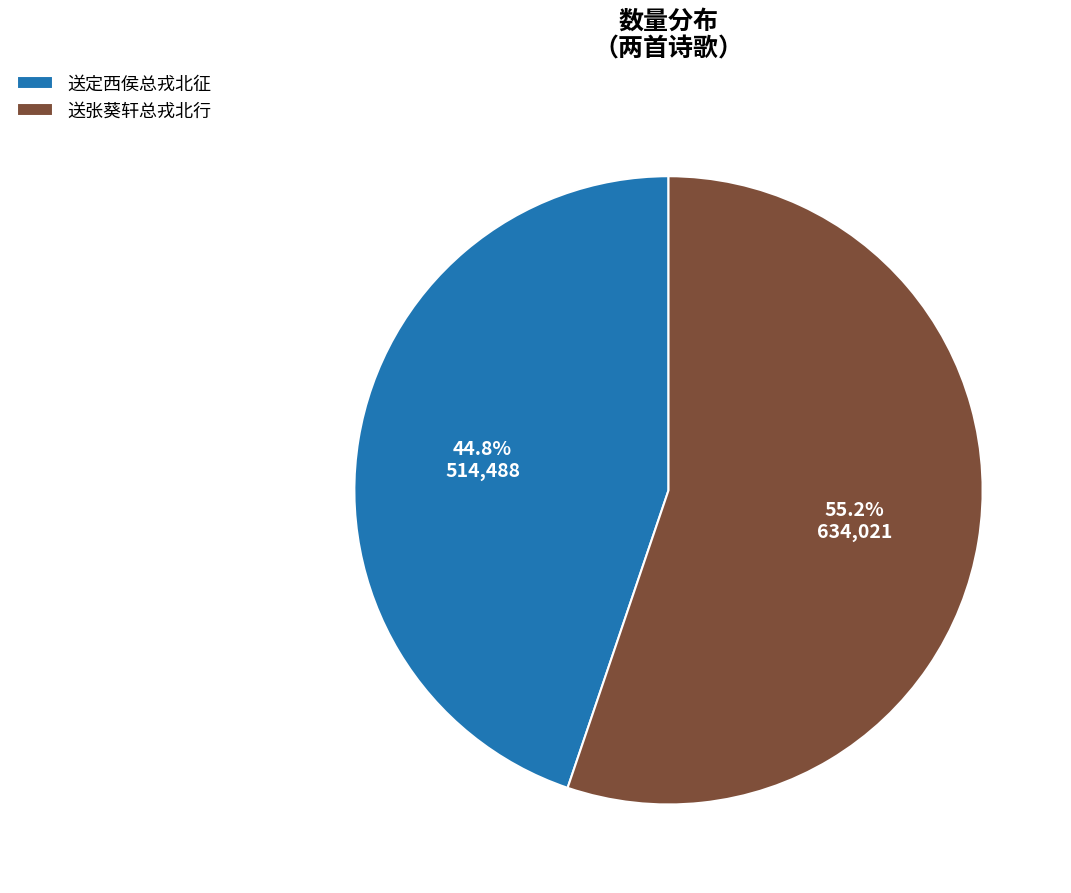

Does 送定西侯总戎北征 represent more than half of the total?

No